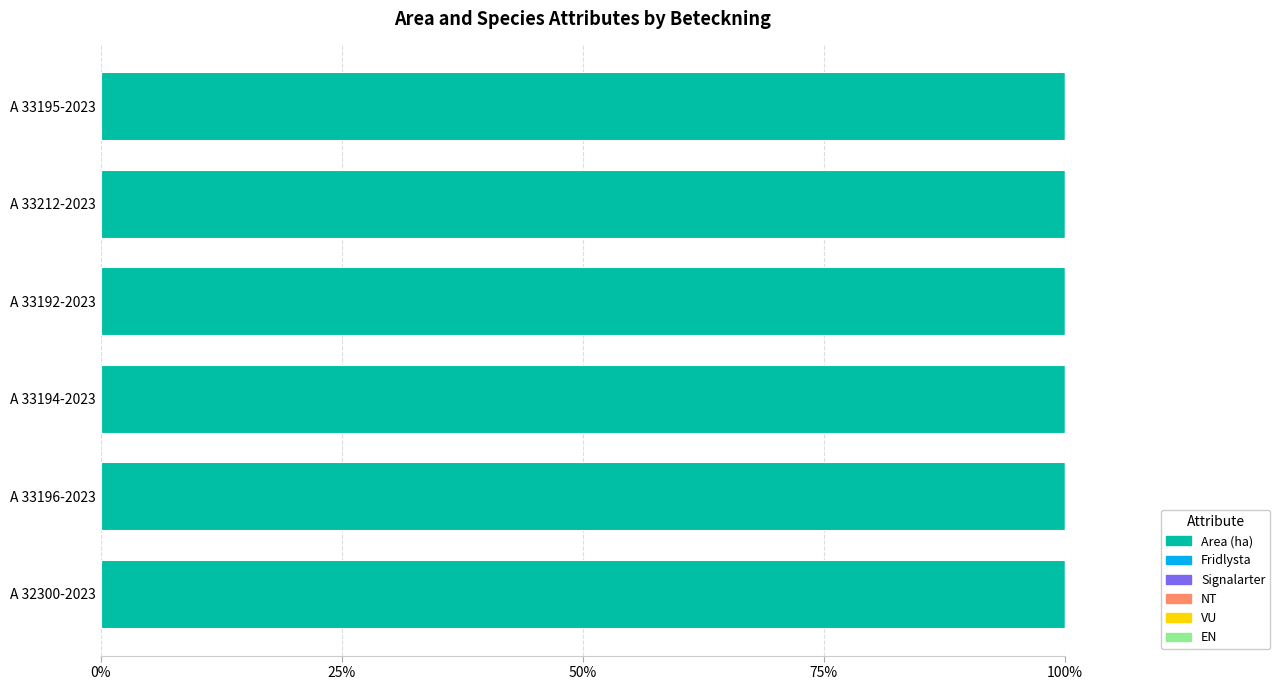

Rank the series at A 33196-2023 from highest to lowest value.

Area (ha), Fridlysta, Signalarter, NT, VU, EN